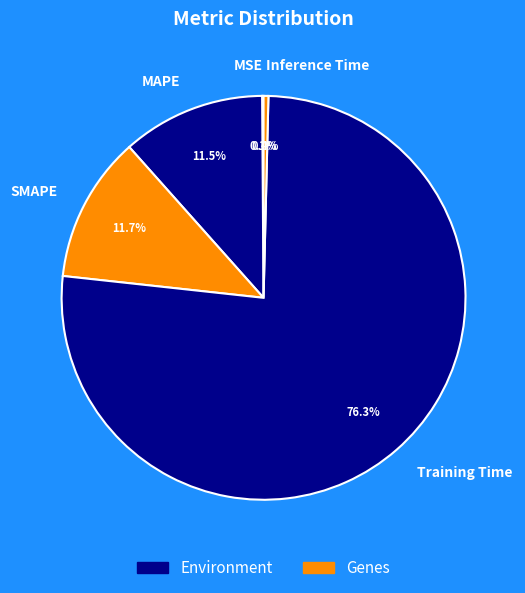

Between Inference Time and SMAPE, which is larger?

SMAPE